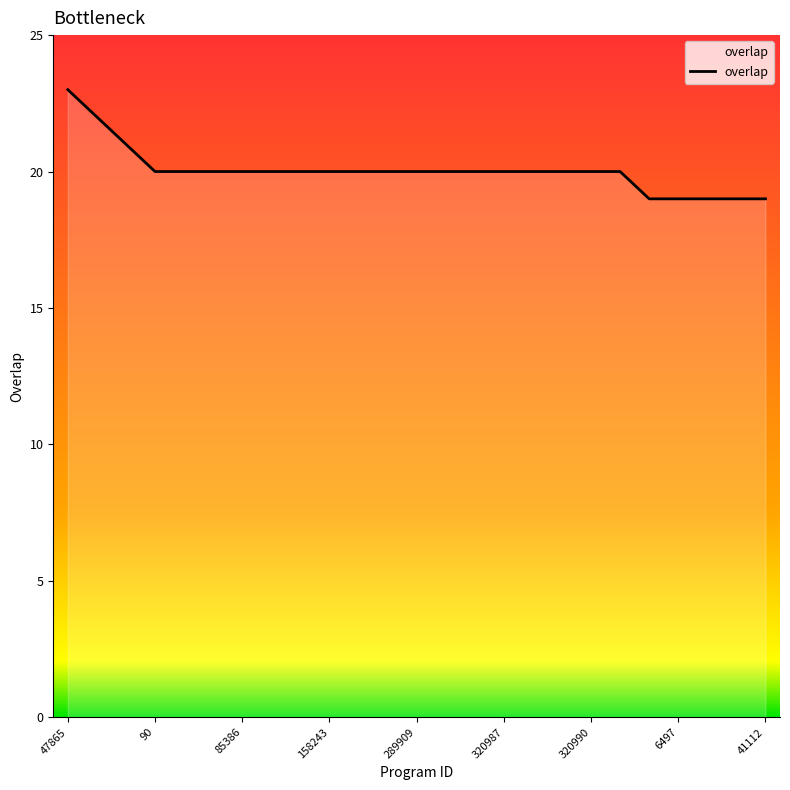

What is the difference between the maximum and minimum values?

4